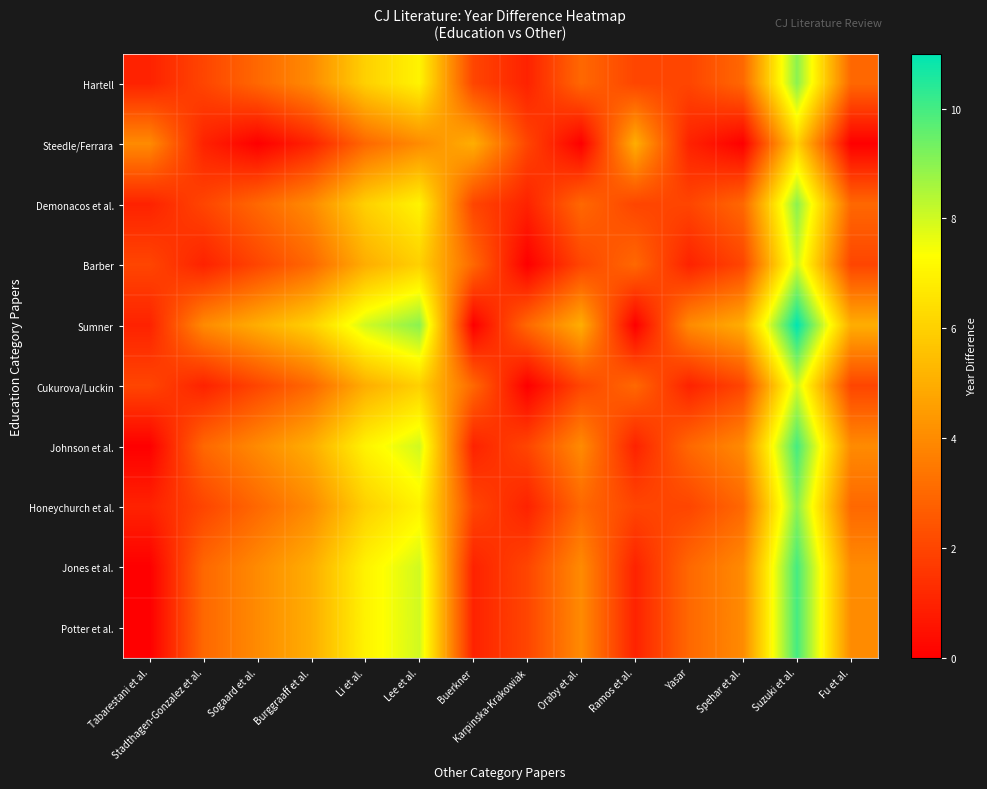

What is the total value across all series at Suzuki et al.?

90